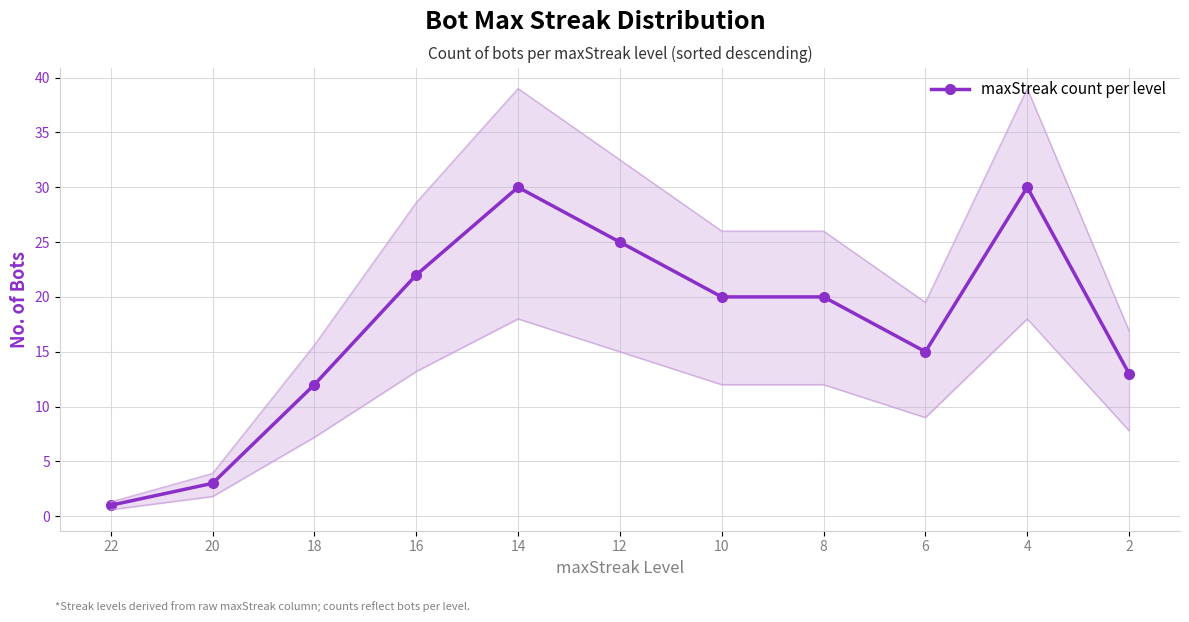

Is it true that the value at 18 is 17?

False